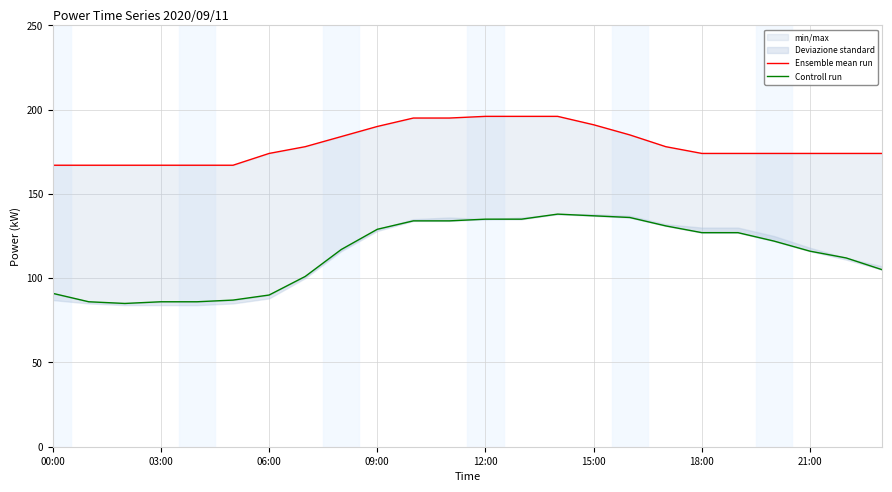

The value of Ensemble mean run at 15:00 is 264. True or false?

False